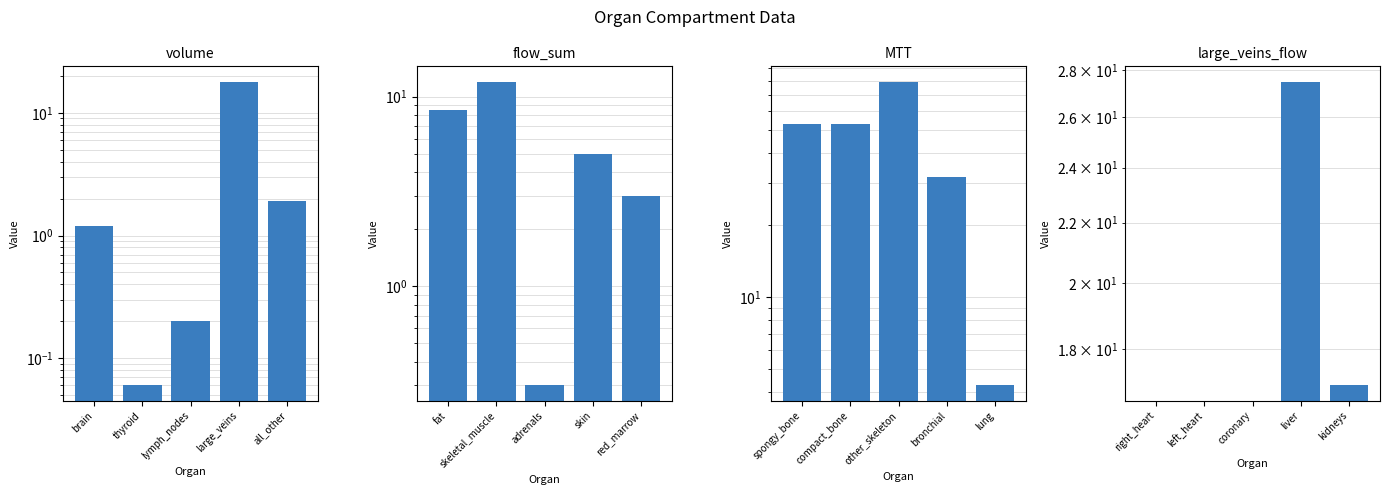

How many categories are shown in the chart?

5